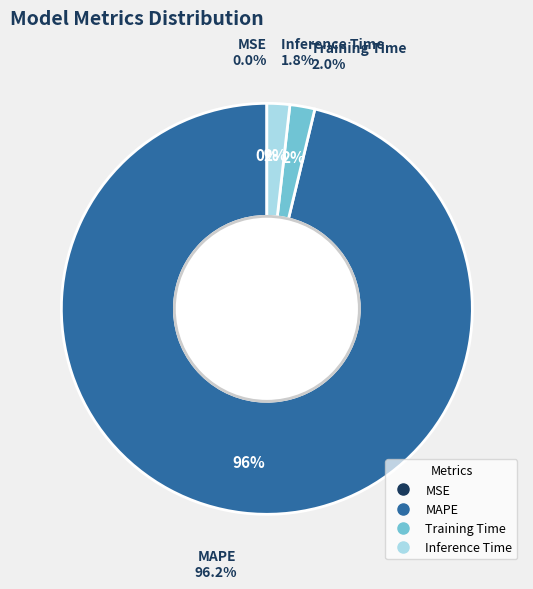

Between Training Time and MAPE, which is larger?

MAPE